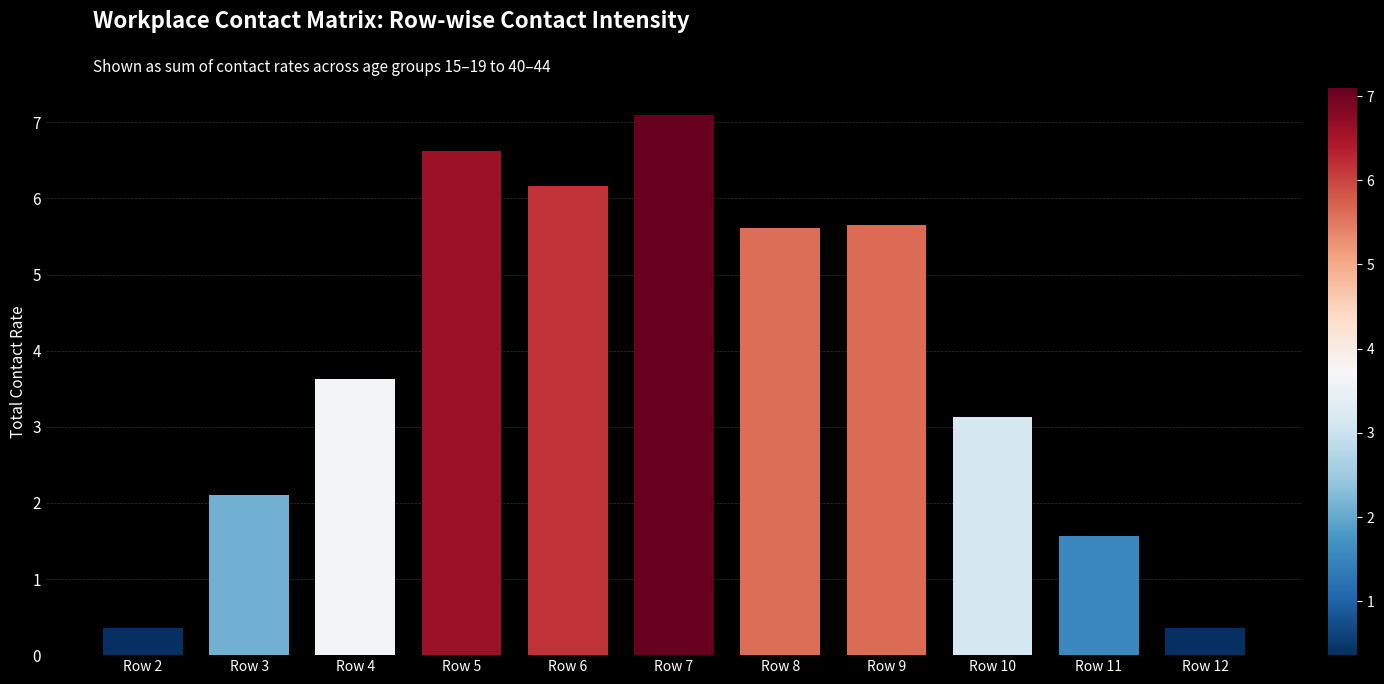

At which label does the data first exceed 3?

Row 4